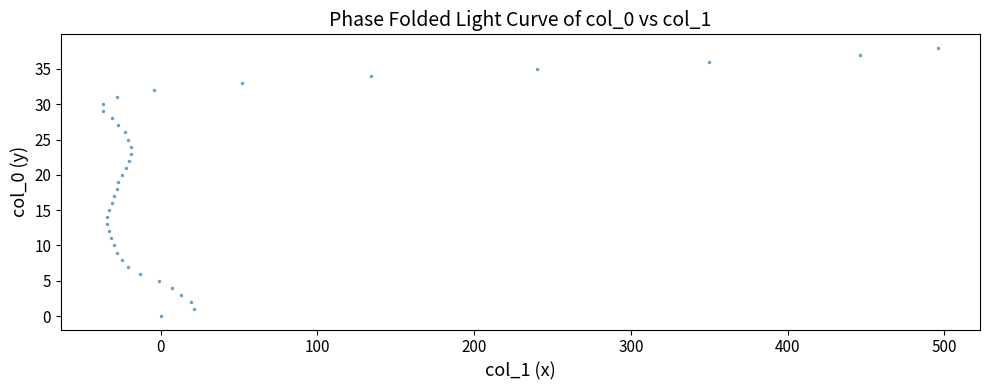

What is the range of X values (max minus min)?

533